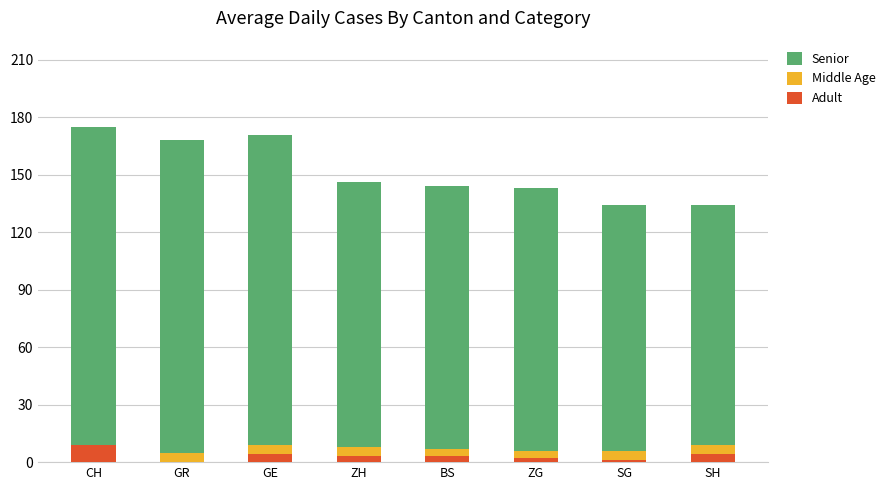

What is the maximum value for Adult?

9